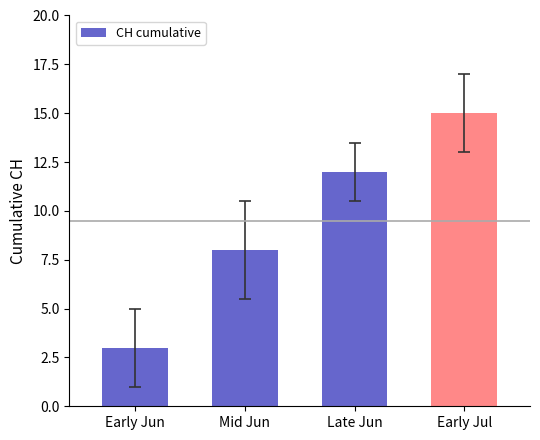

Reading right to left, transcribe all the data shown in this chart.

15	12	8	3